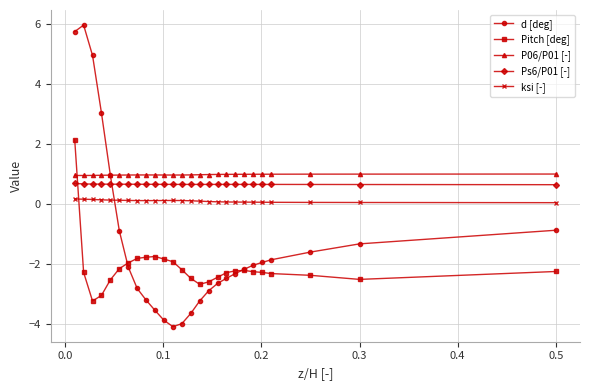

Which series has the widest spread of values?

d [deg]